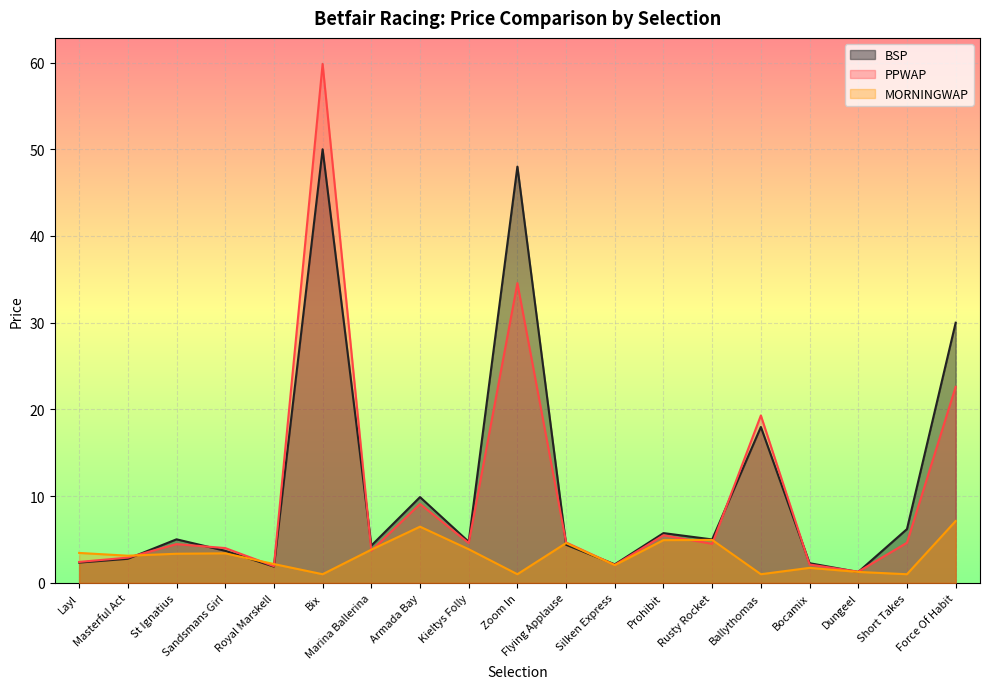

True or false: MORNINGWAP and BSP intersect in this chart.

True